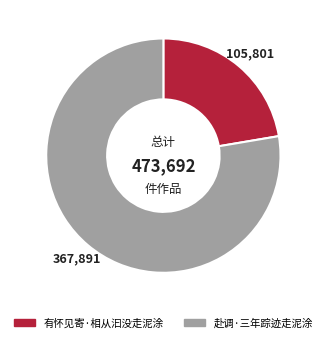

Approximately how many times larger is the value at 有怀见寄·相从汩没走泥涂 compared to 赴调·三年踪迹走泥涂?

0.3